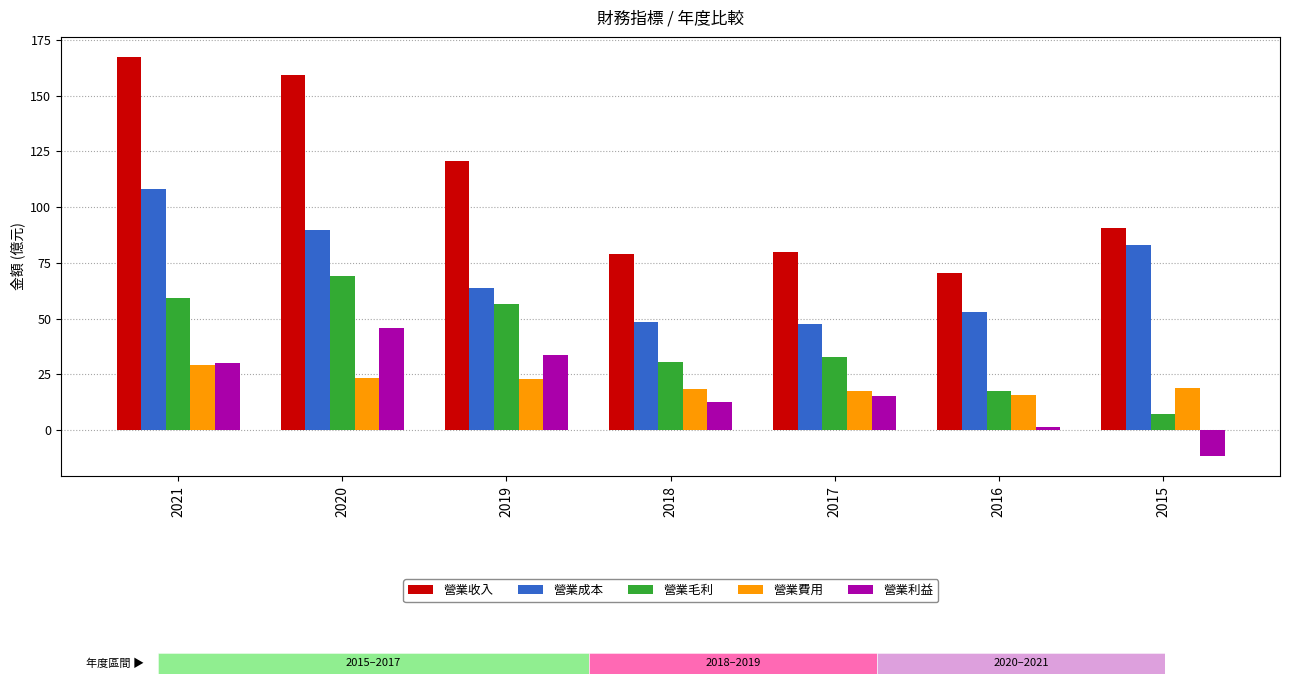

What is the value of the 營業毛利 bar at the 5th from the left?

32.7